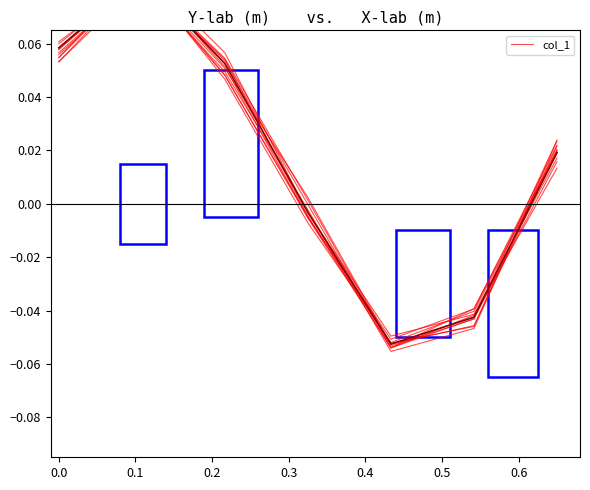

How many distinct data groups are displayed?

1